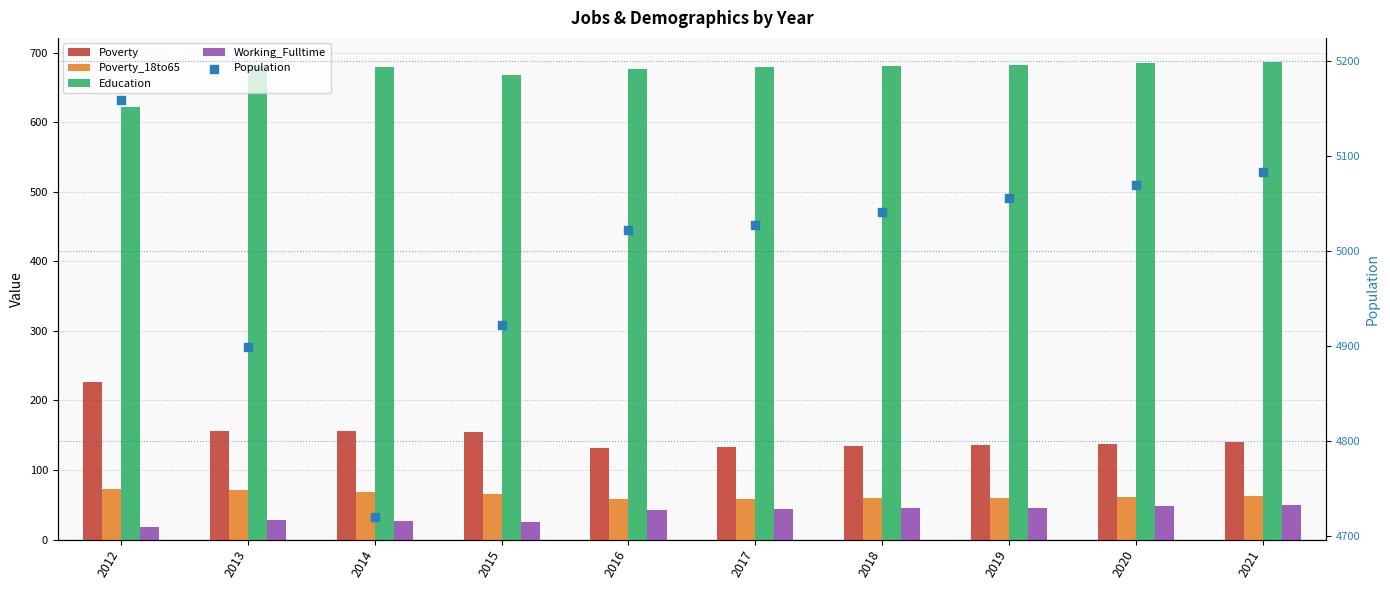

What are all the series names shown in the legend?

Poverty, Poverty_18to65, Education, Working_Fulltime, Population